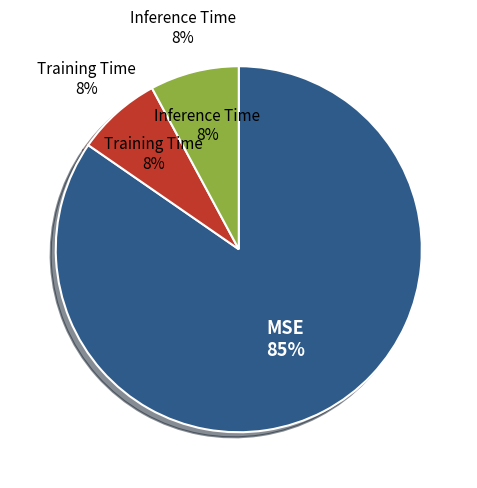

What is the largest slice in the pie chart?

MSE